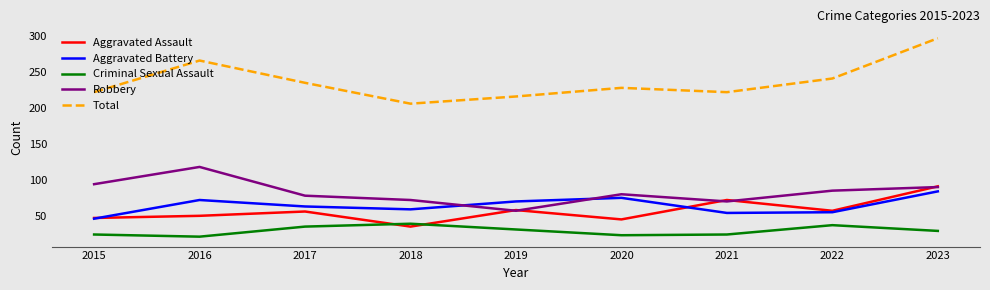

Which series changed the most between 2015 and 2023?

Total